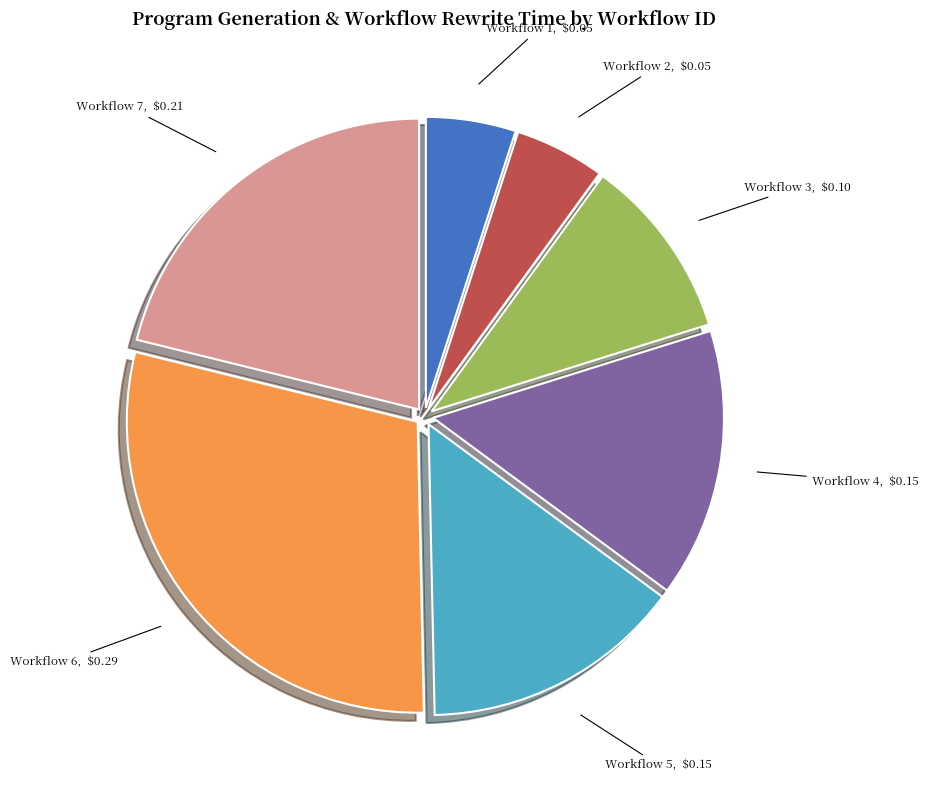

Is there a majority slice in this chart?

No